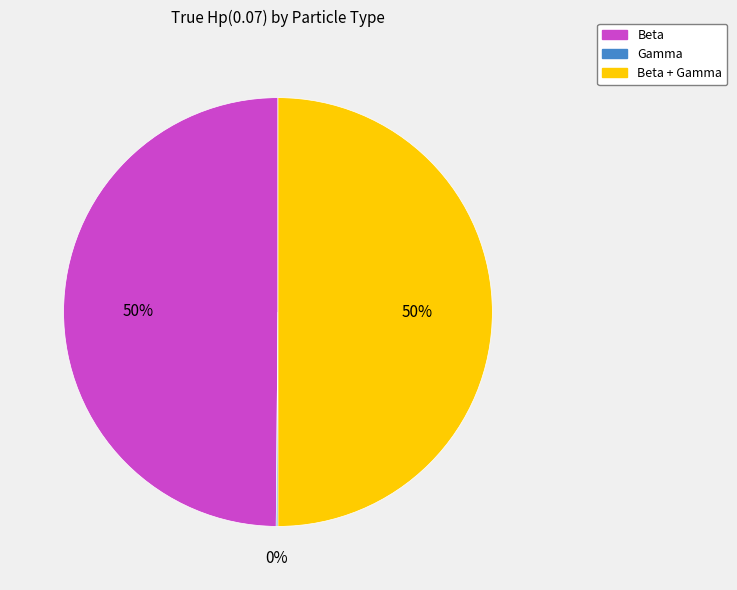

To the nearest percent, what portion does Beta represent?

50%